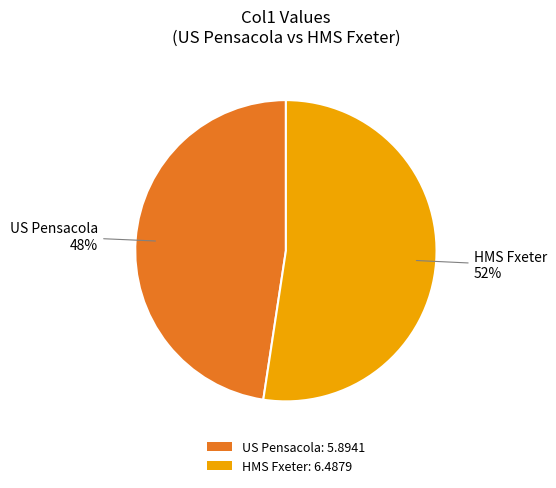

Rank the categories by value from lowest to highest.

US Pensacola, HMS Fxeter